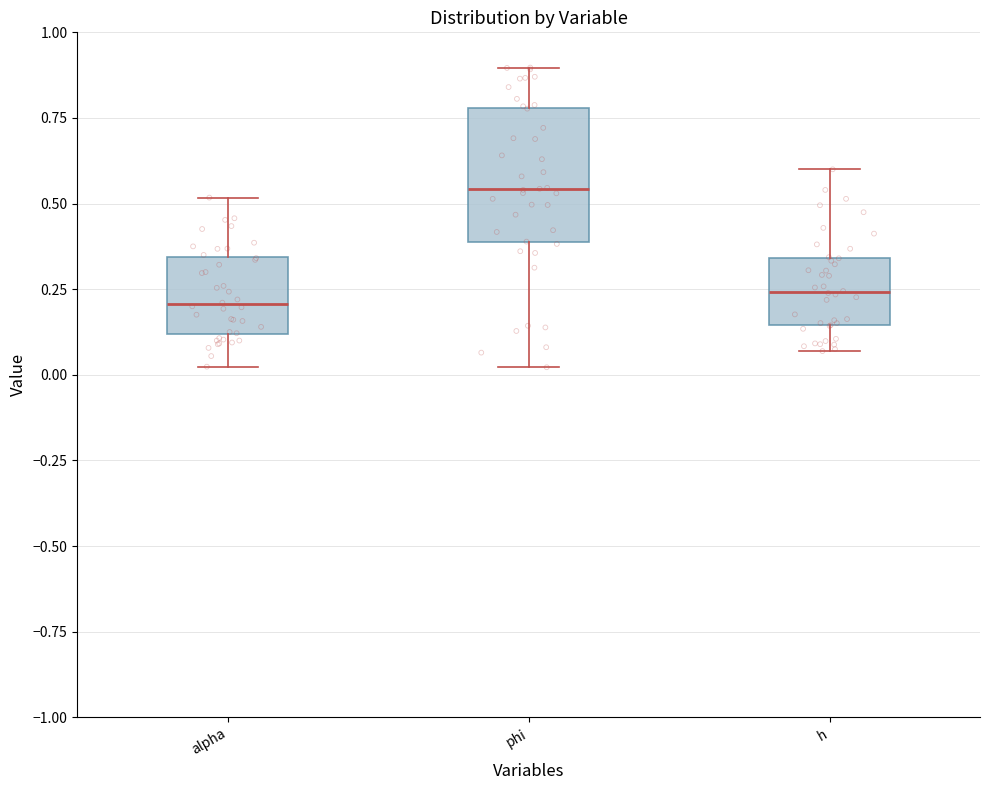

Which box is the tallest, from its lower edge to its upper edge?

phi